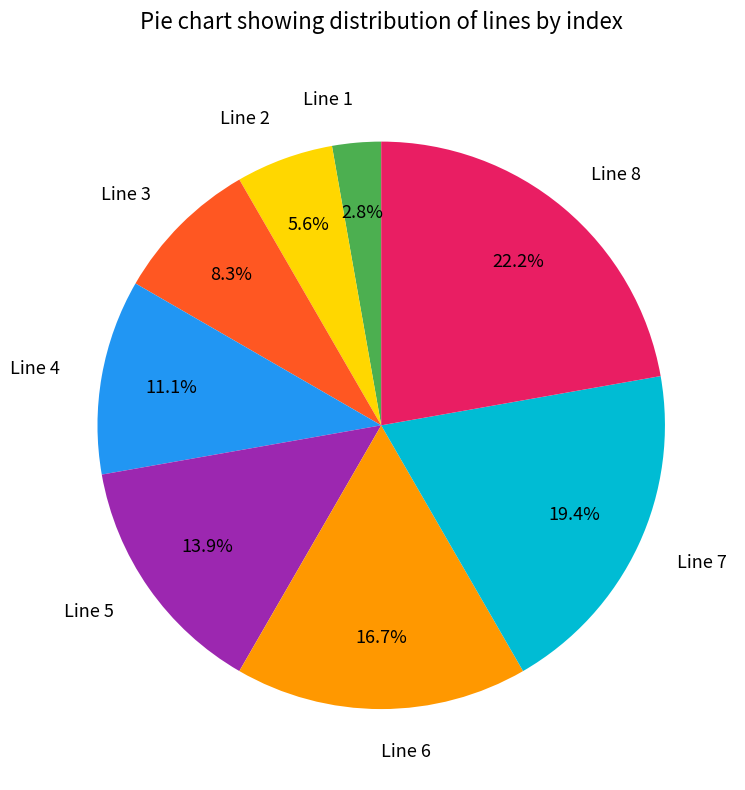

True or false: Line 8 accounts for 22% of the total.

True